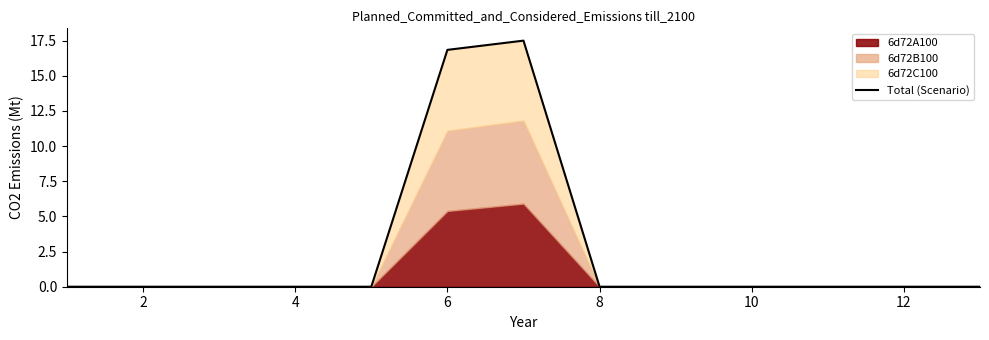

How many values are above zero?

2